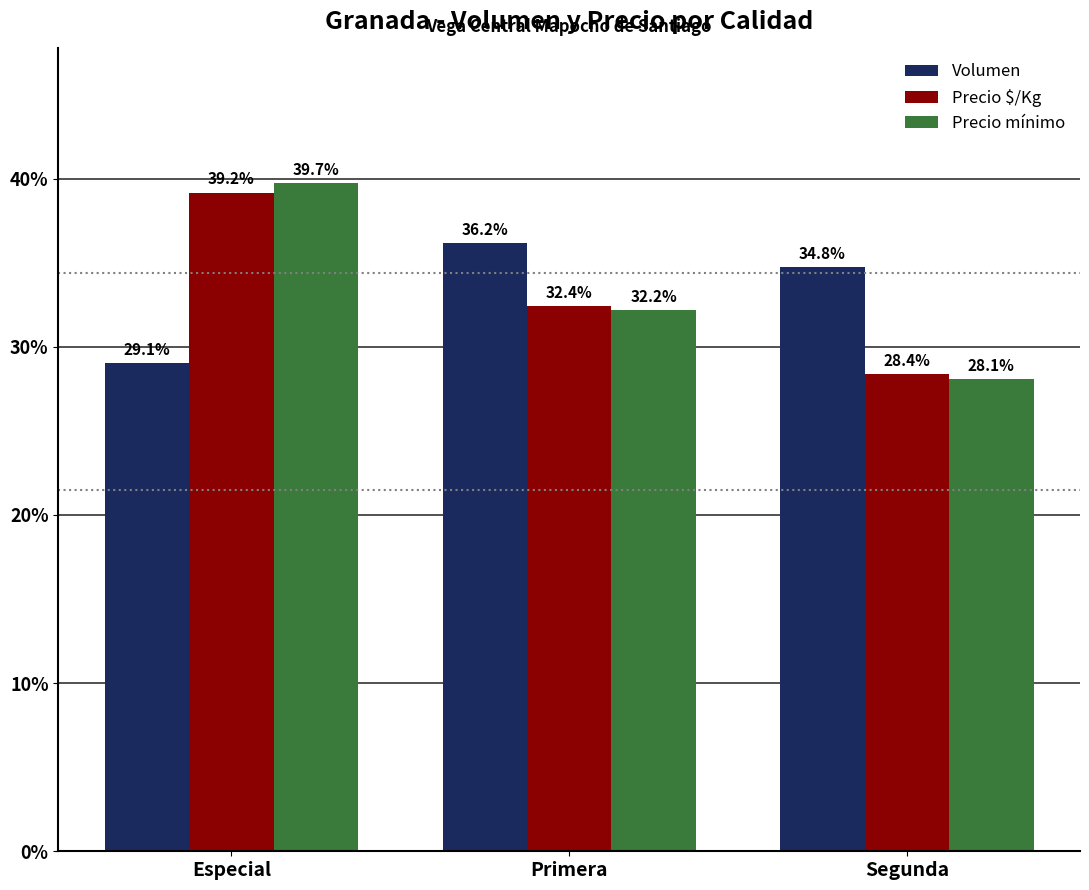

Rank the categories by Precio $/Kg value from highest to lowest.

Especial, Primera, Segunda